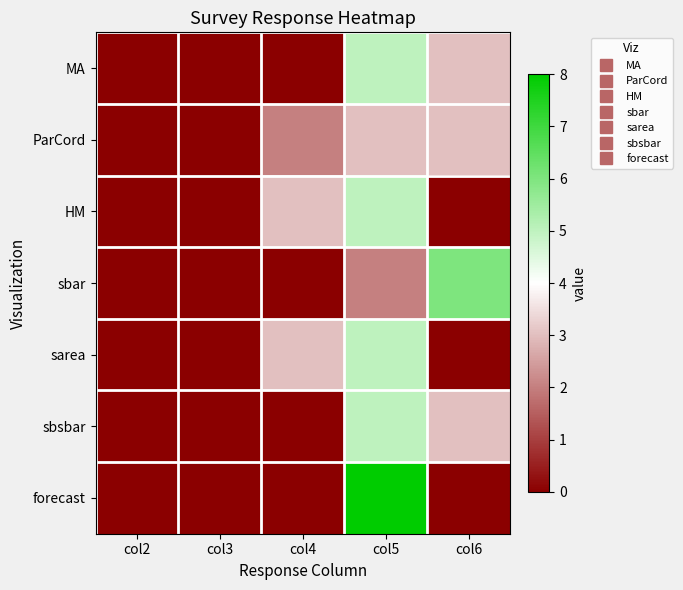

Count the number of categories in the chart.

5